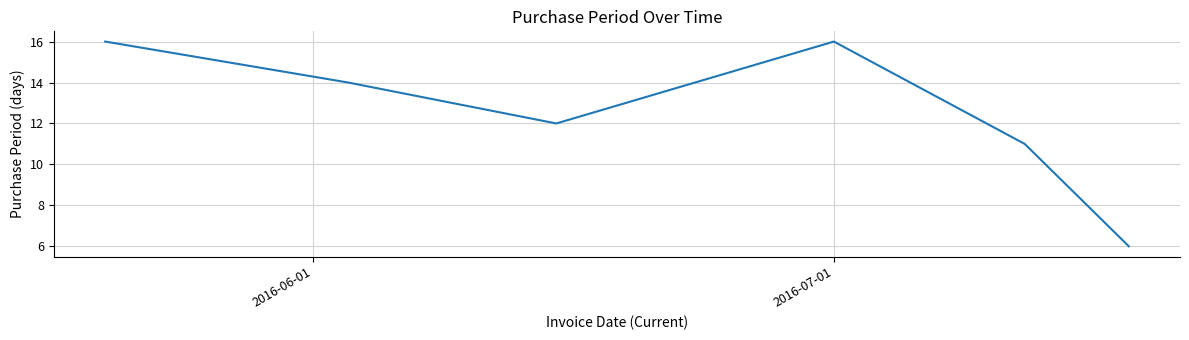

What is the greatest value displayed?

16